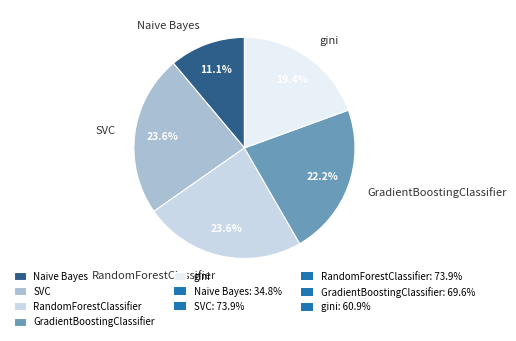

What is the total percentage of Naive Bayes and SVC?

34.7%